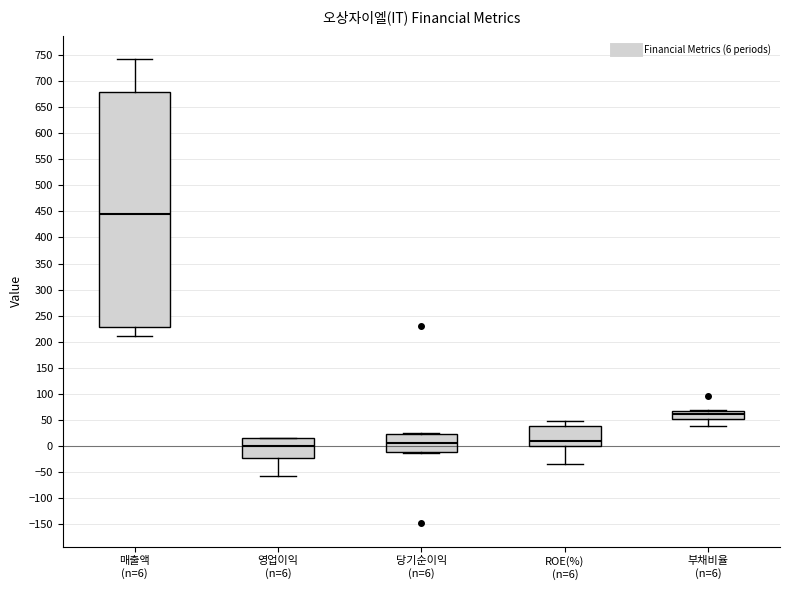

Where does the lower whisker of the box for 영업이익 (n=6) end on the y-axis? The values are not printed on the chart, so give them approximately, as read against the axis.

-60